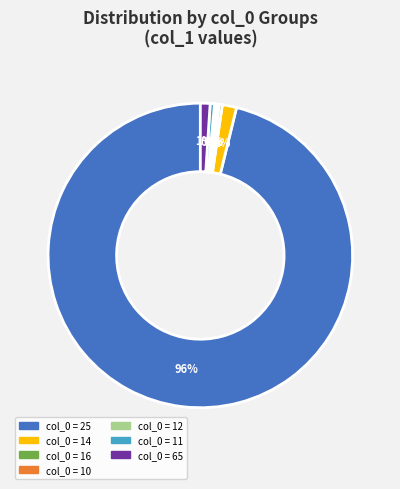

Does any single category account for the majority?

Yes